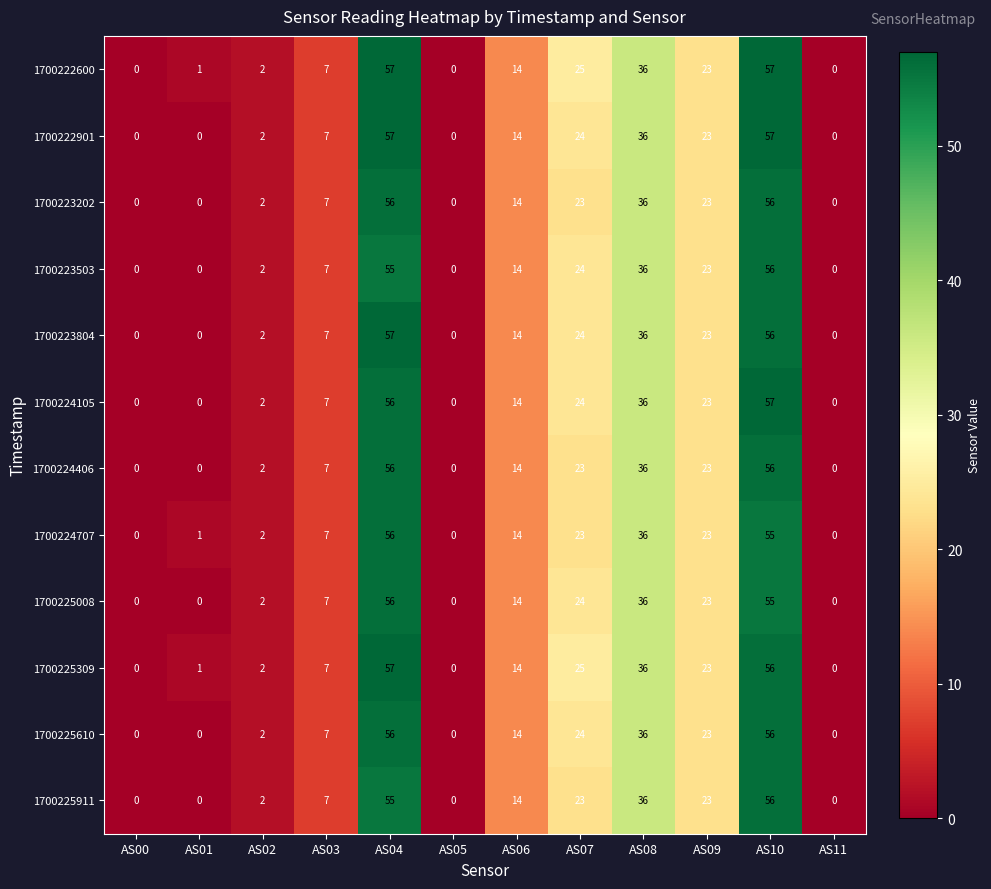

What is the average value of the 1700224105 series?

18